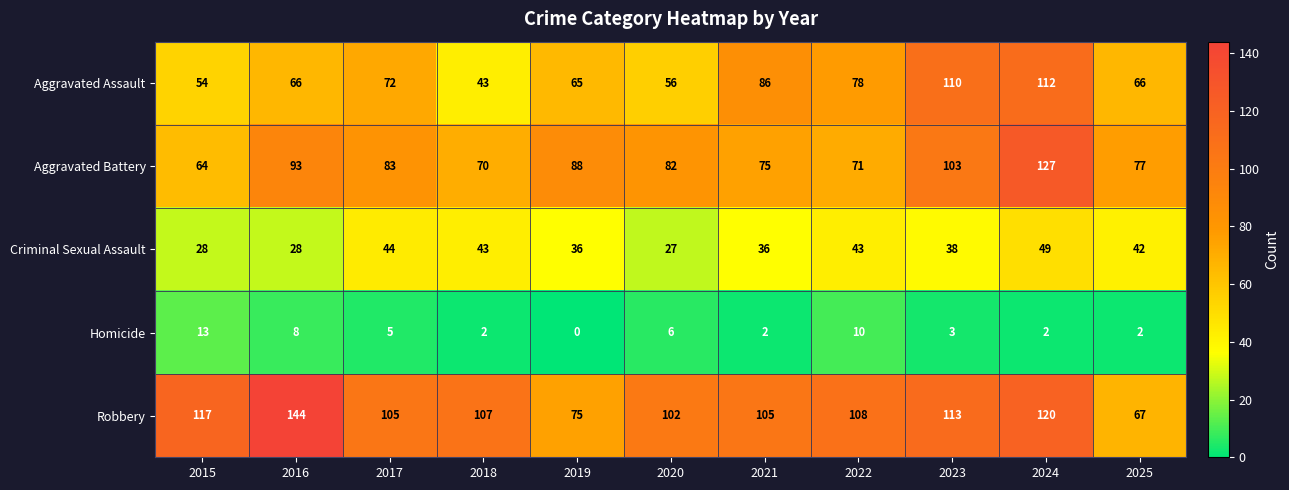

What is the spread (max minus min) of values at 2015?

104